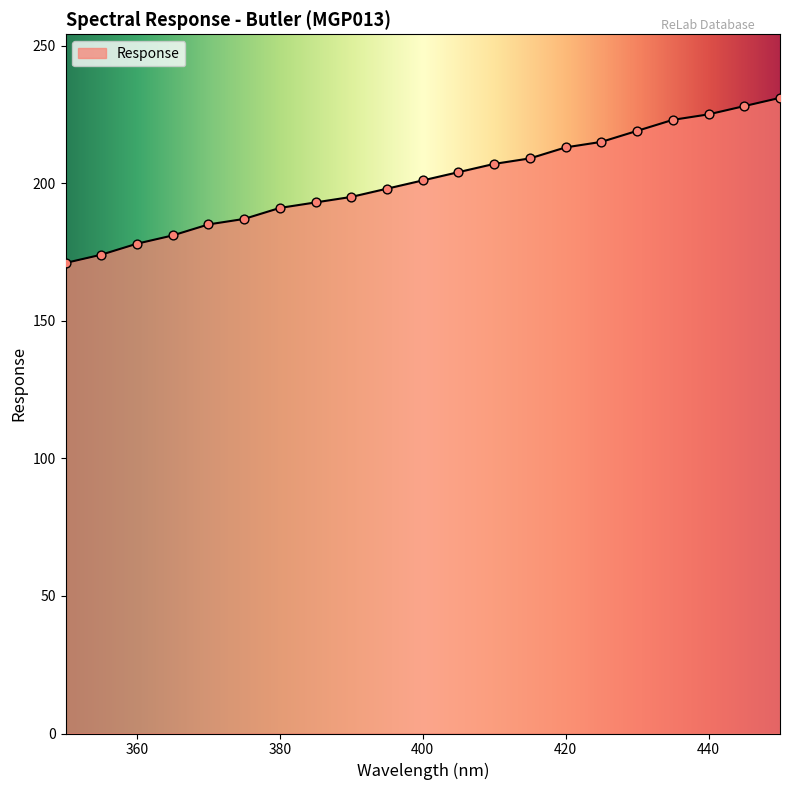

What is the smallest value displayed?

171